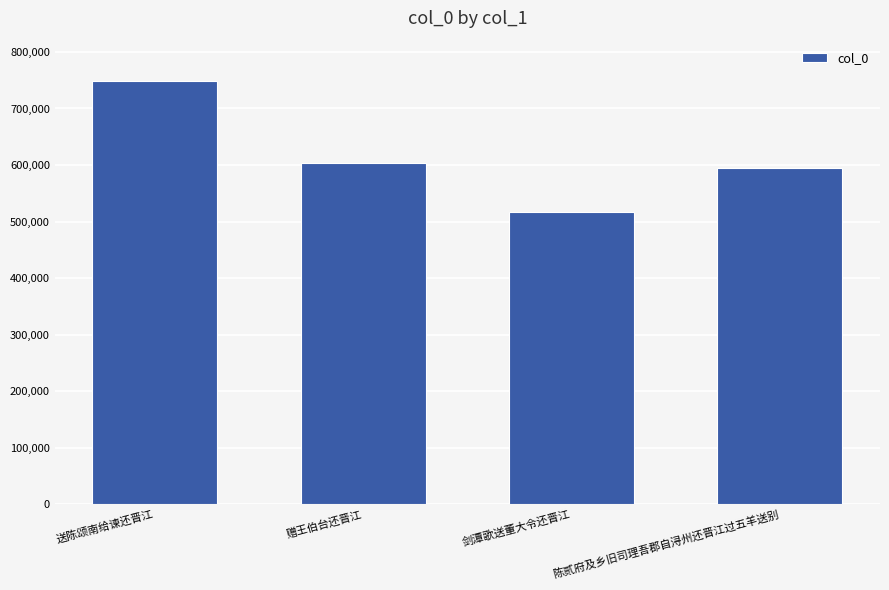

How many values are below 603715?

2